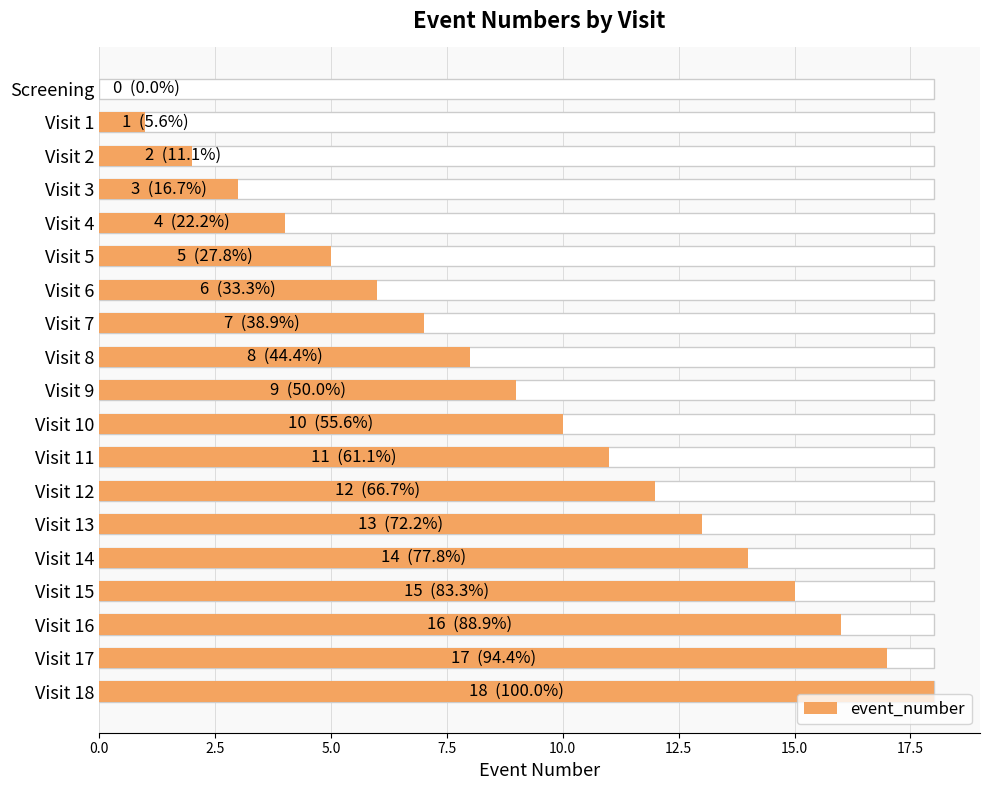

Read the value at Visit 10.

10